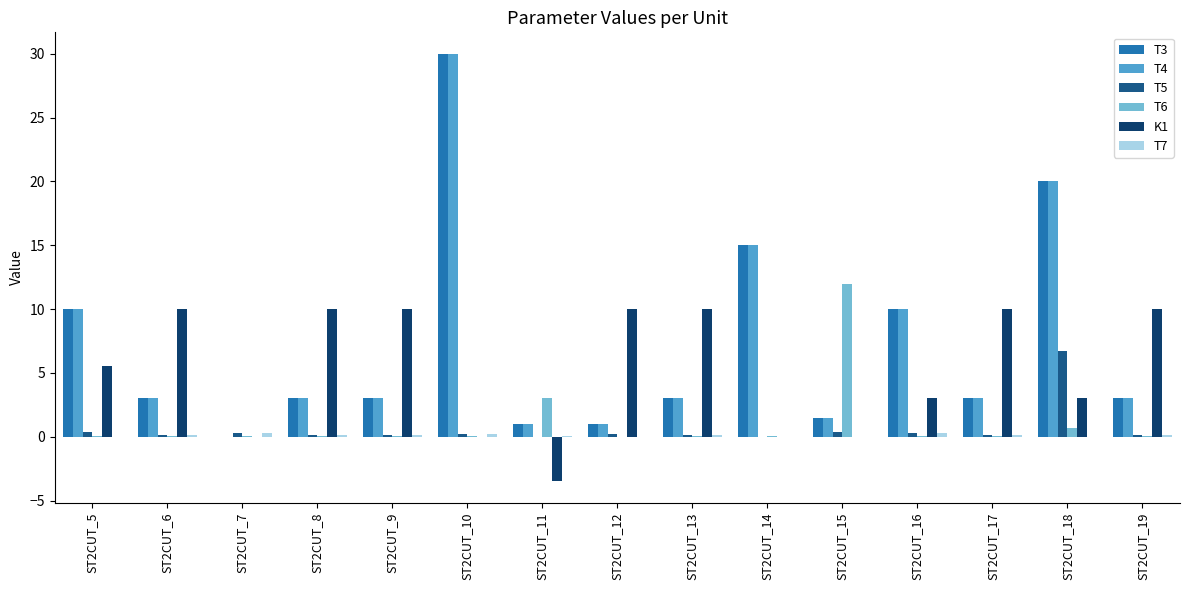

At which category does the chart reach its peak across all series?

ST2CUT_10